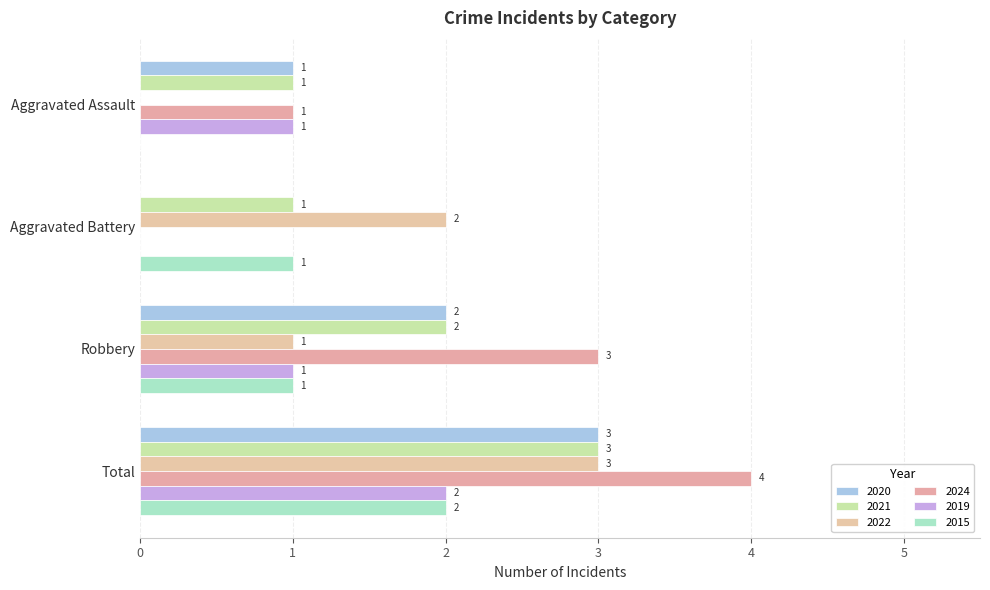

What is the label of the 1st bar from the right?

Total